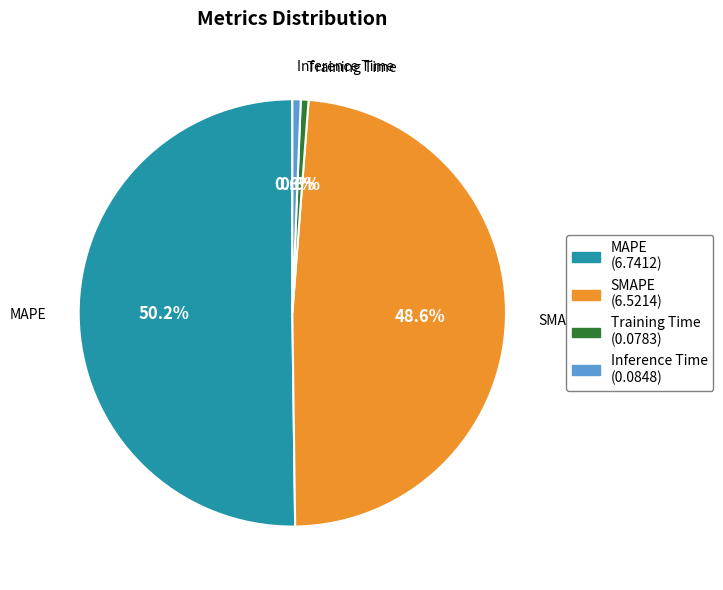

What percentage is the MAPE slice, to the nearest percent?

50%